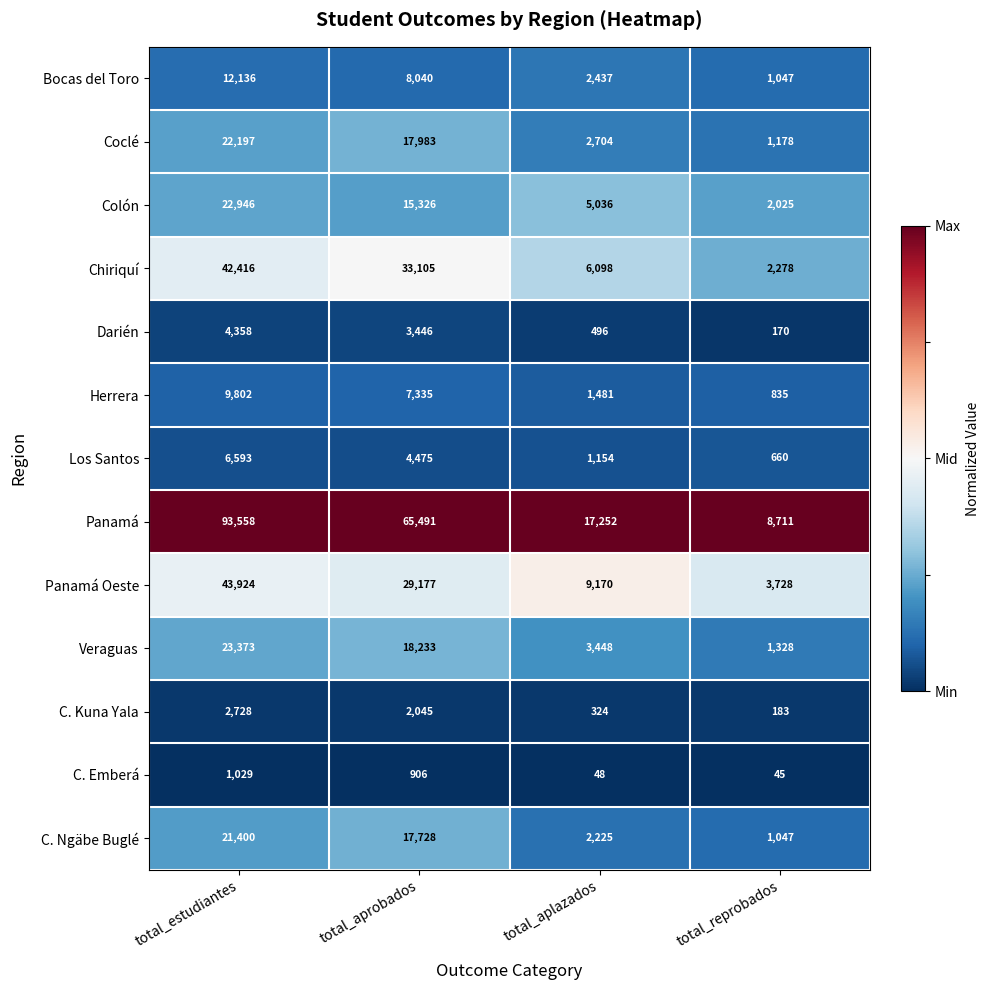

What is the spread (max minus min) of values at total_aplazados?

17204